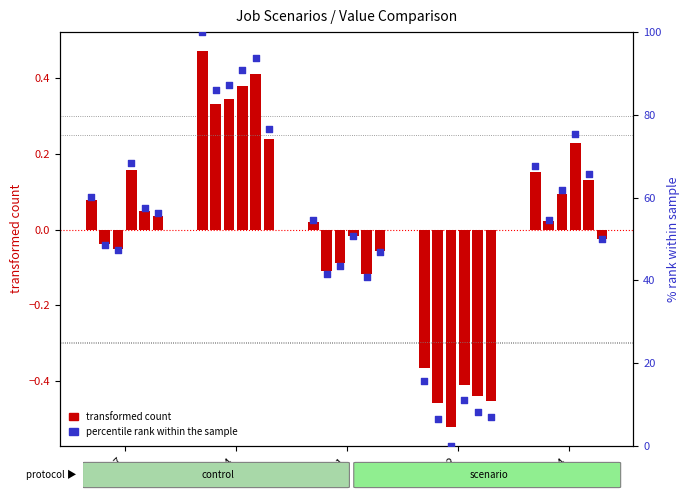

What is the change in value from cn12 to B54?

+51.9